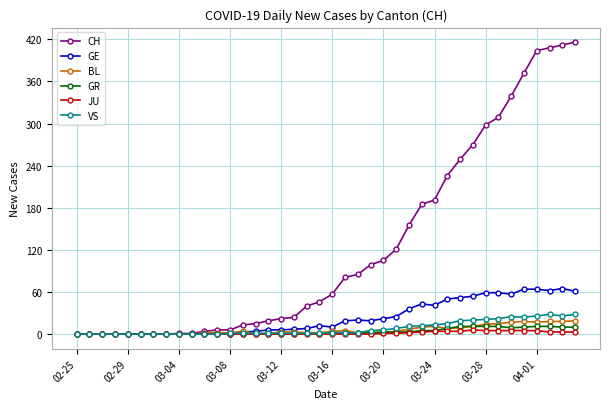

Does the chart have visible grid lines?

Yes